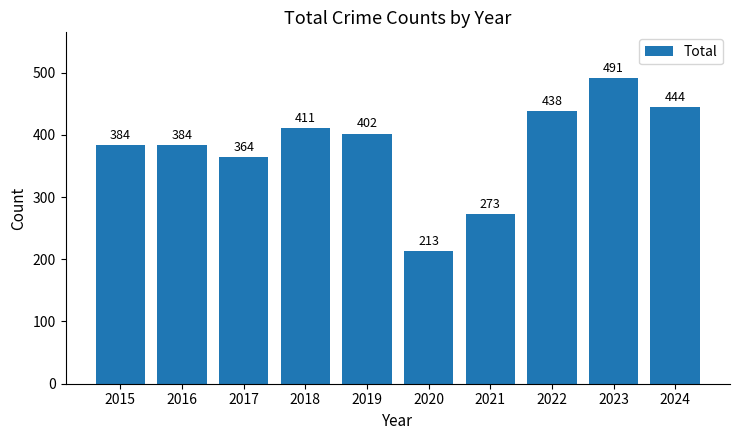

At which category does the chart reach its peak across all series?

2023